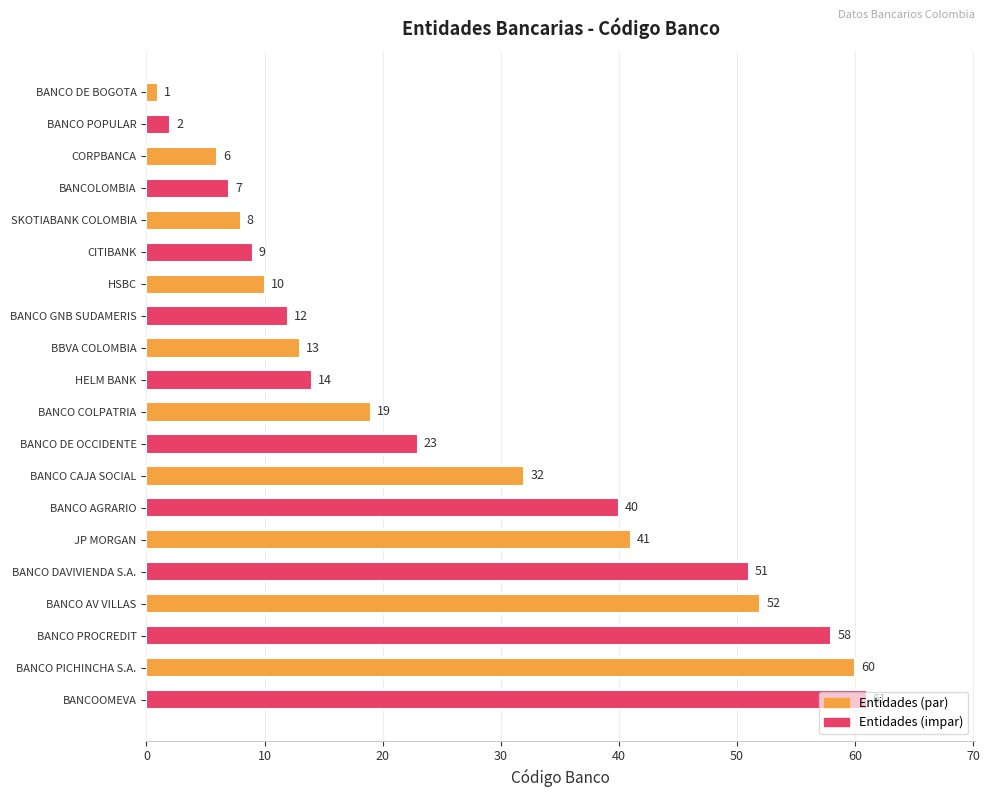

Is it true that the value at CITIBANK is 6?

False